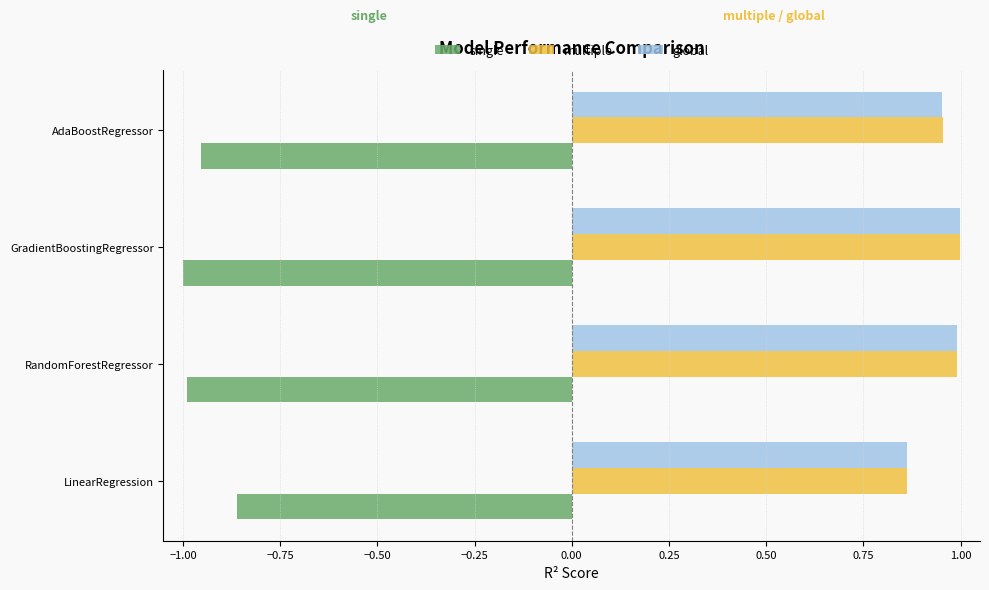

At how many categories does at least one series exceed 0?

4